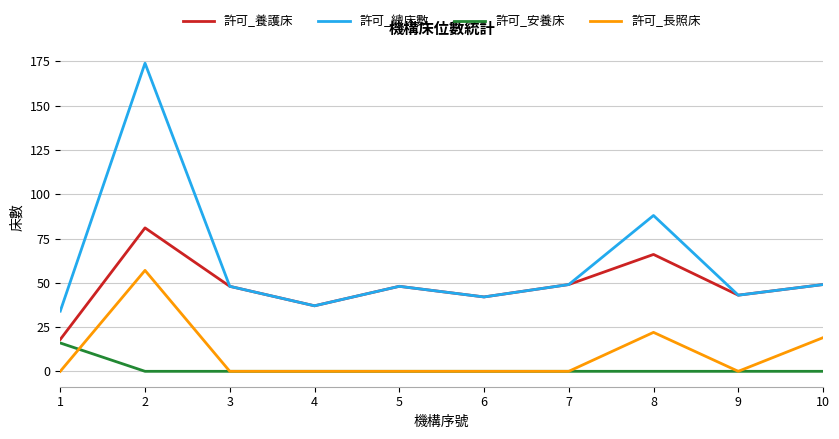

What is the total value across all series at 9?

86